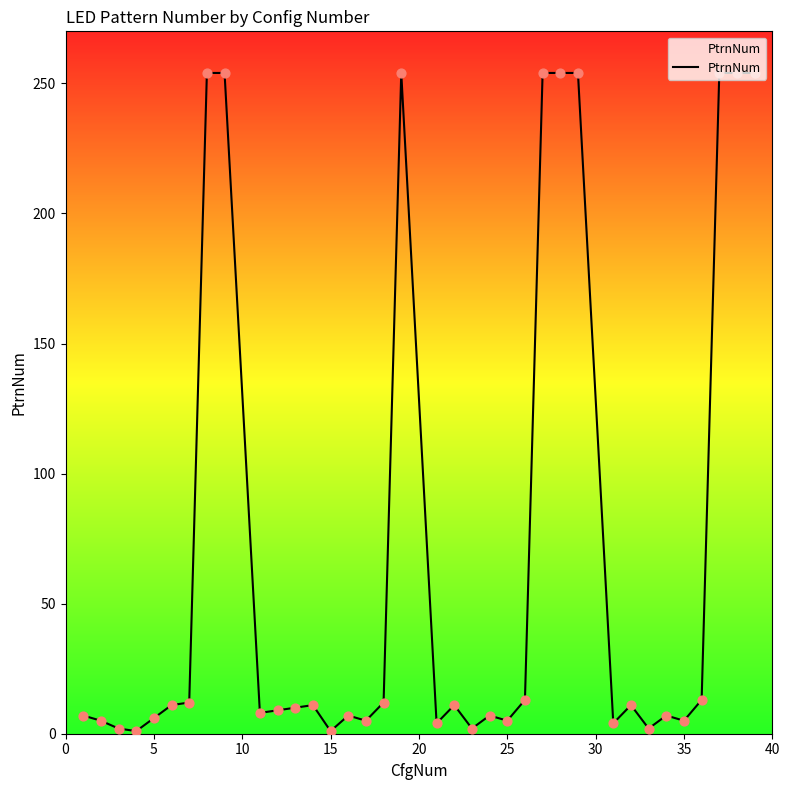

What is the maximum value shown in the chart?

254